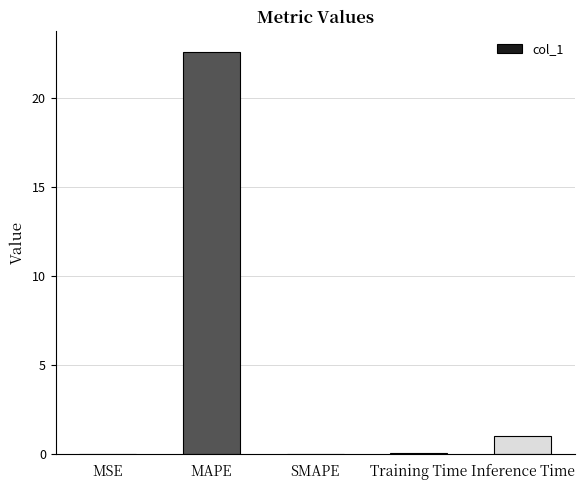

The chart shows a value of 22.6 at MAPE. True or false?

True